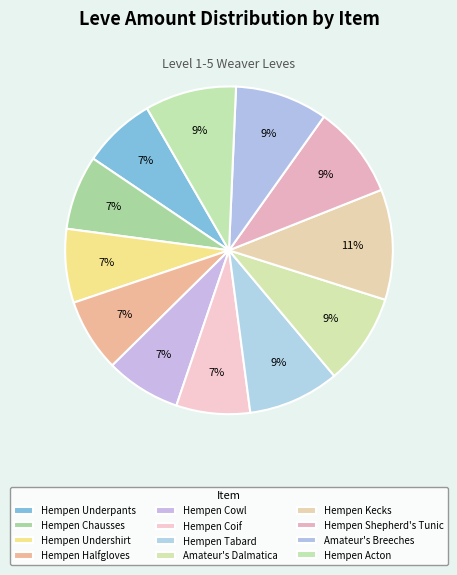

How many slices are in this pie chart?

12